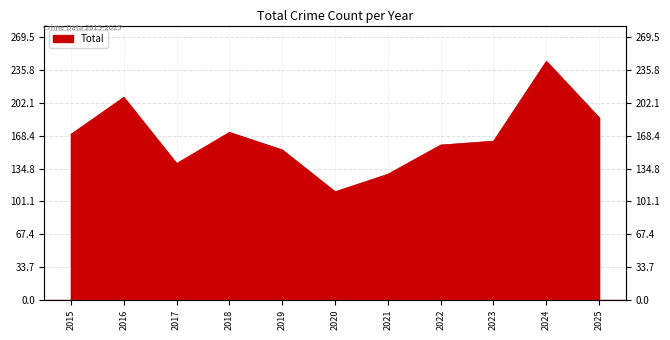

How many series are shown in this chart?

1